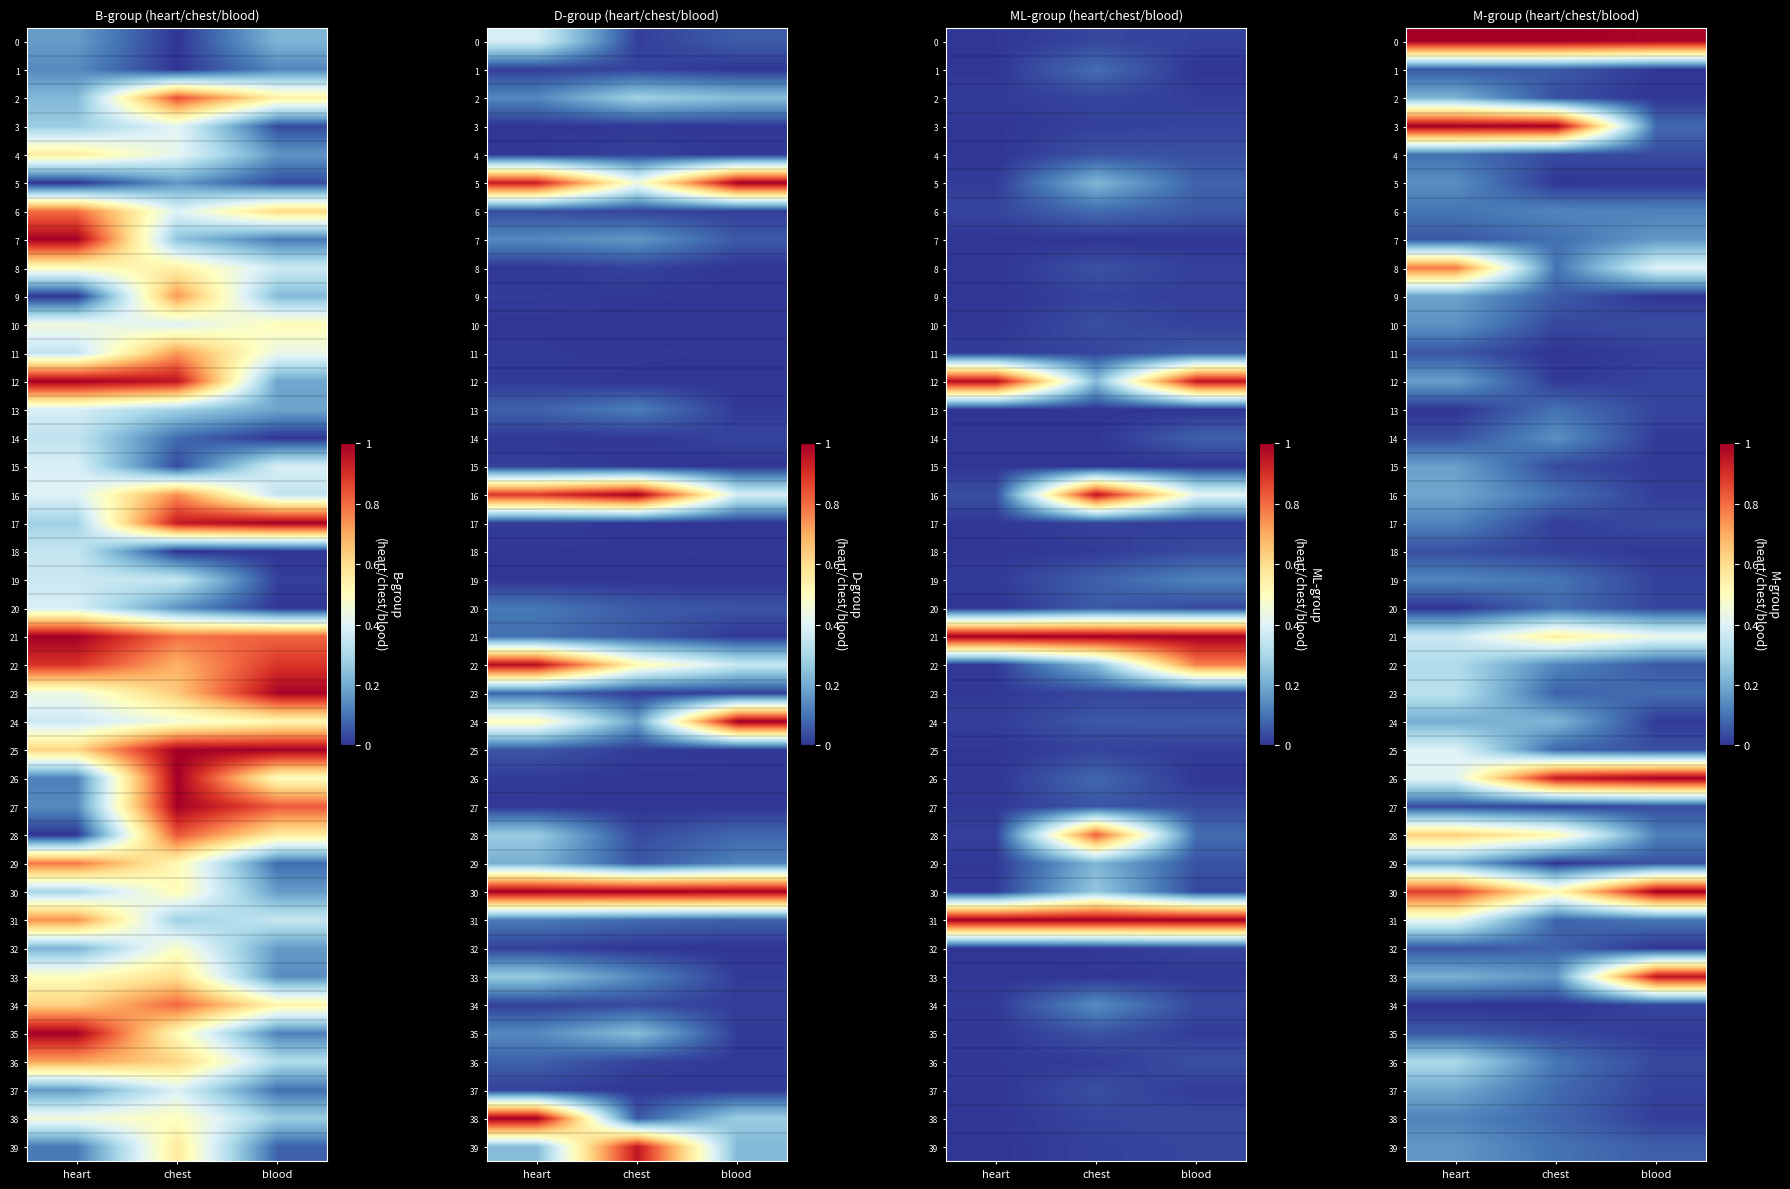

What is the difference between the 11 values at heart and chest?

0.1